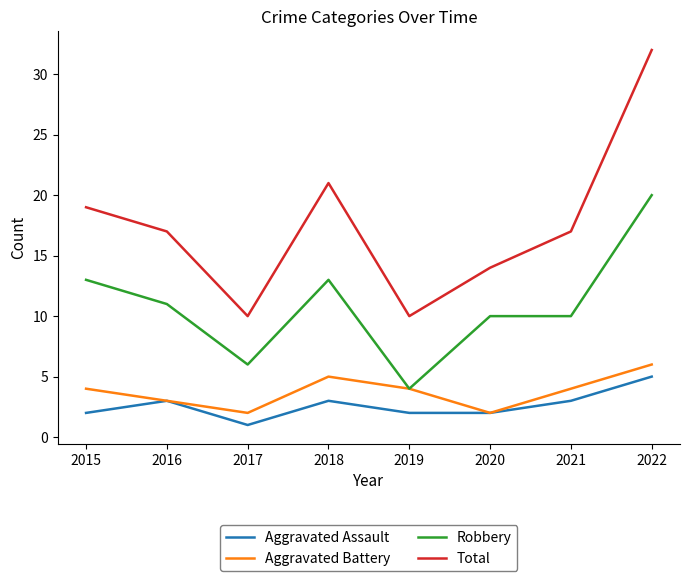

Is it true that Aggravated Battery equals 2 at 2020?

True